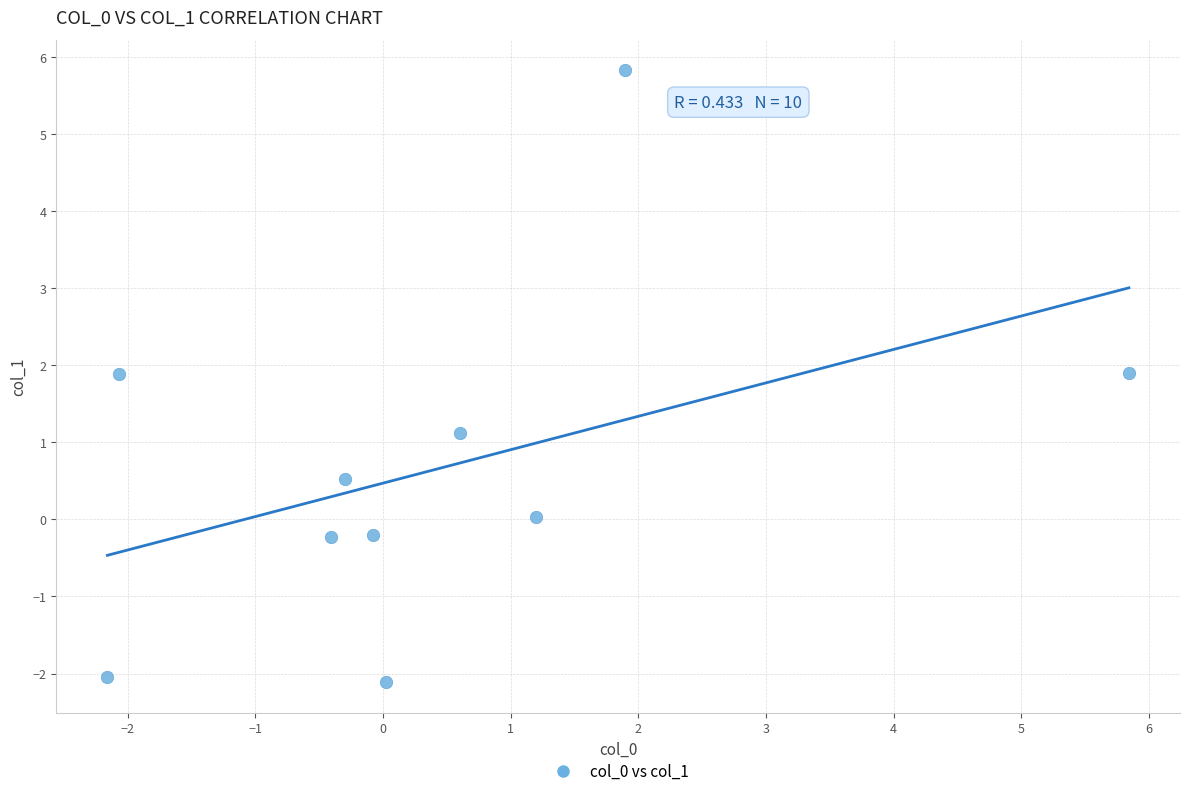

What is the range of X values (max minus min)?

8.0